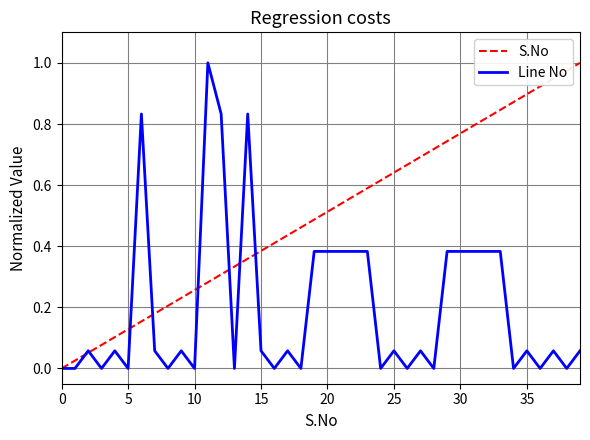

Which series has the largest total across all categories?

S.No